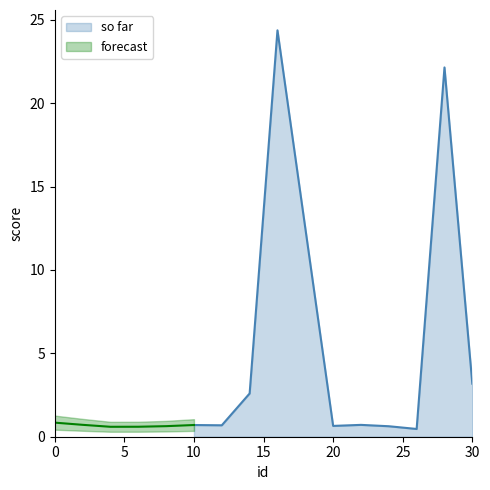

Rank the categories by value from highest to lowest.

16, 28, 30, 14, 0, 2, 22, 10, 12, 20, 8, 24, 6, 4, 26